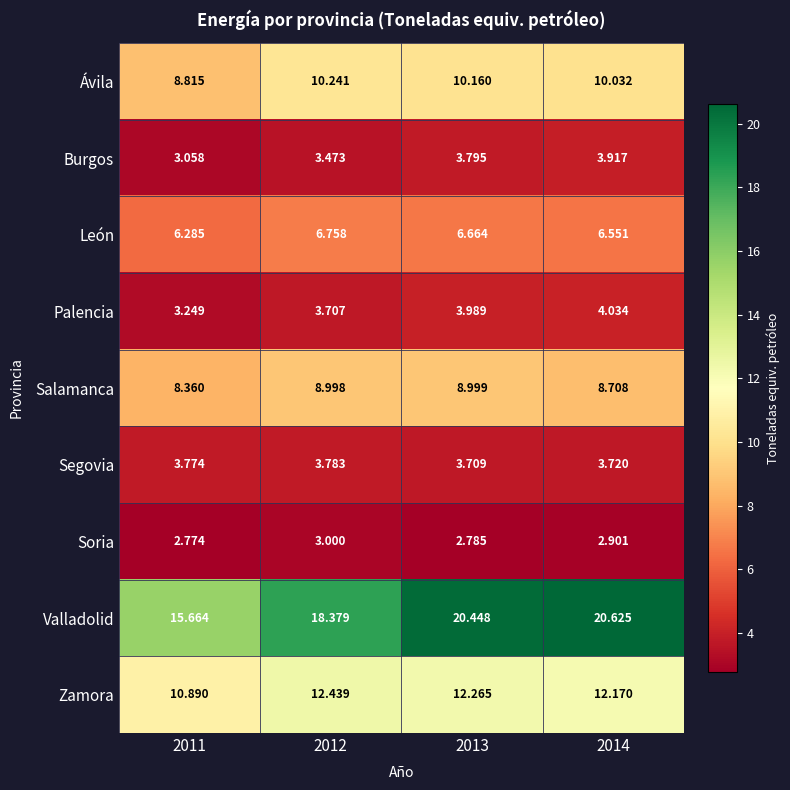

Which series changed the most between 2012 and 2014?

Valladolid